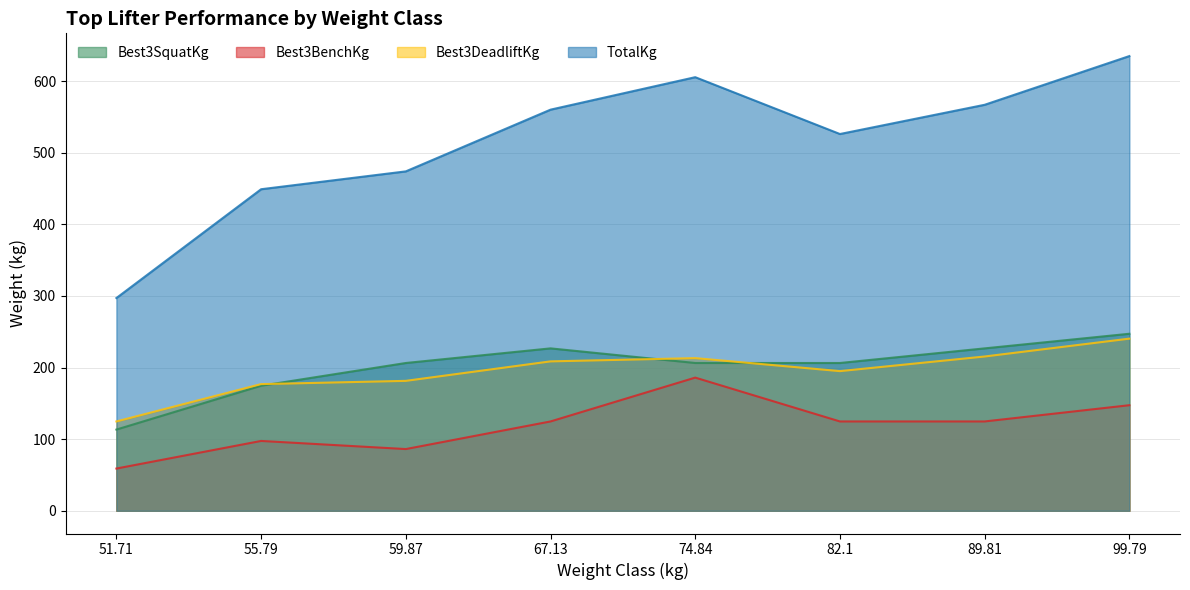

Is the value of TotalKg at 67.13 greater than the value of Best3DeadliftKg at 89.81?

Yes